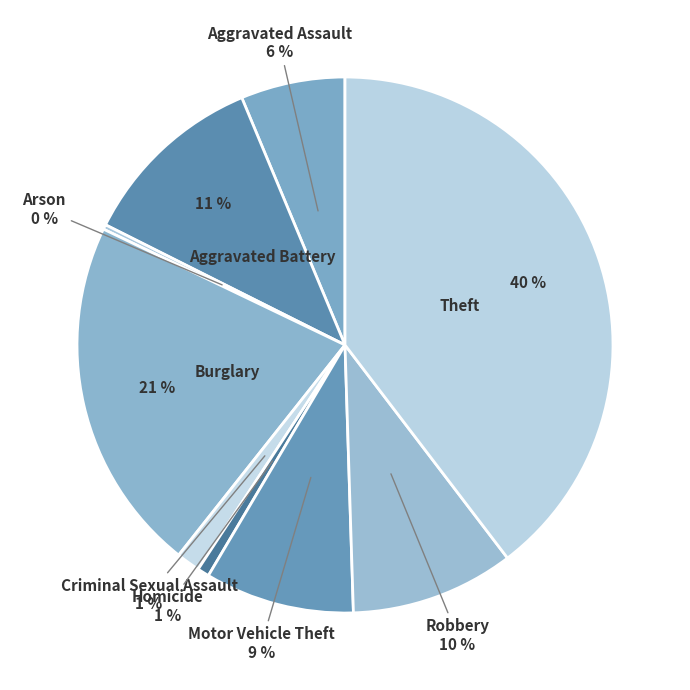

How many slices are in this pie chart?

9